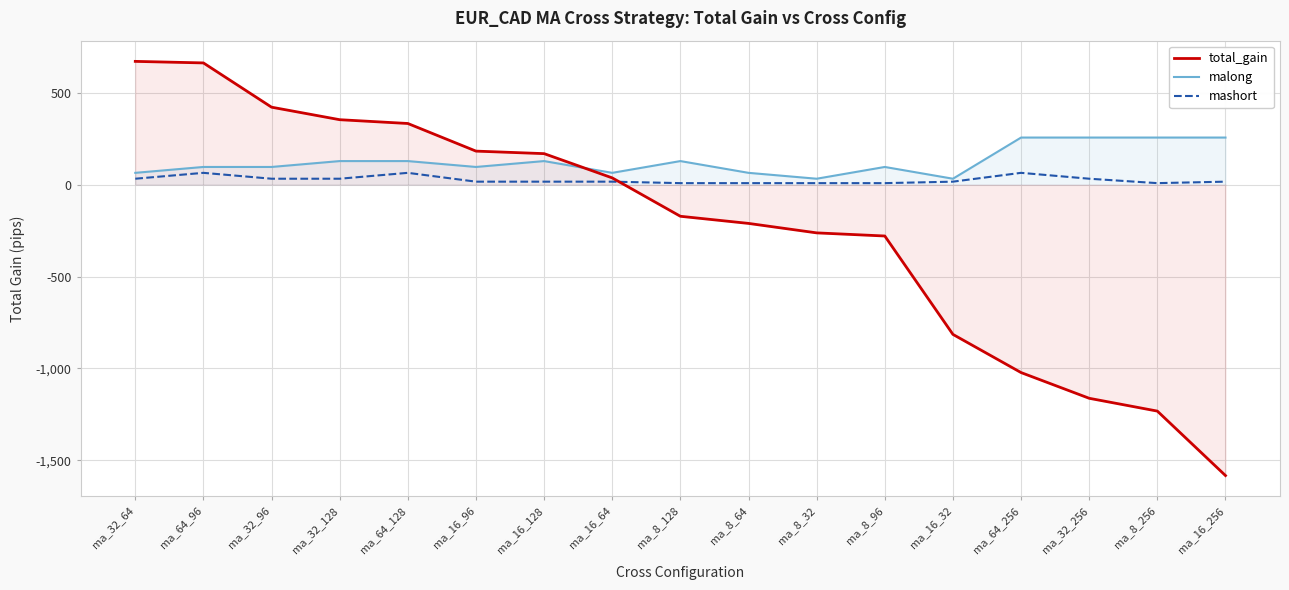

Reading left to right, what are all the values shown in this chart?

total_gain: ma_32_64=670.4	ma_64_96=662.0	ma_32_96=421.2	ma_32_128=353.1	ma_64_128=332.5	ma_16_96=182.2	ma_16_128=168.5	ma_16_64=36.5	ma_8_128=-172.3	ma_8_64=-211.1	ma_8_32=-262.6	ma_8_96=-279.6	ma_16_32=-814.9	ma_64_256=-1022.6	ma_32_256=-1162.5	ma_8_256=-1232.2	ma_16_256=-1582.9
malong: ma_32_64=64.0	ma_64_96=96.0	ma_32_96=96.0	ma_32_128=128.0	ma_64_128=128.0	ma_16_96=96.0	ma_16_128=128.0	ma_16_64=64.0	ma_8_128=128.0	ma_8_64=64.0	ma_8_32=32.0	ma_8_96=96.0	ma_16_32=32.0	ma_64_256=256.0	ma_32_256=256.0	ma_8_256=256.0	ma_16_256=256.0
mashort: ma_32_64=32.0	ma_64_96=64.0	ma_32_96=32.0	ma_32_128=32.0	ma_64_128=64.0	ma_16_96=16.0	ma_16_128=16.0	ma_16_64=16.0	ma_8_128=8.0	ma_8_64=8.0	ma_8_32=8.0	ma_8_96=8.0	ma_16_32=16.0	ma_64_256=64.0	ma_32_256=32.0	ma_8_256=8.0	ma_16_256=16.0